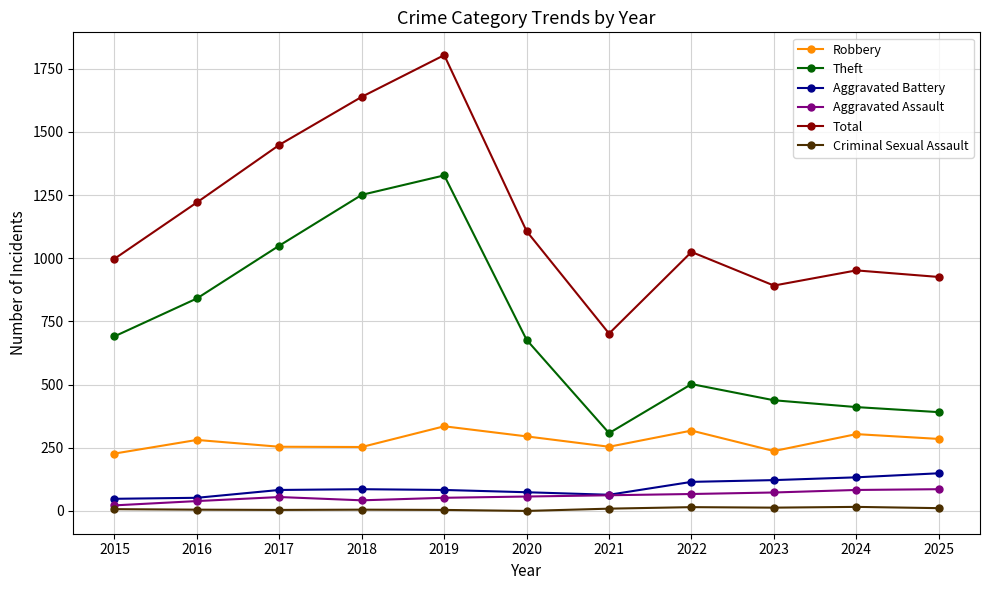

At which category does Total reach its first local peak?

2019